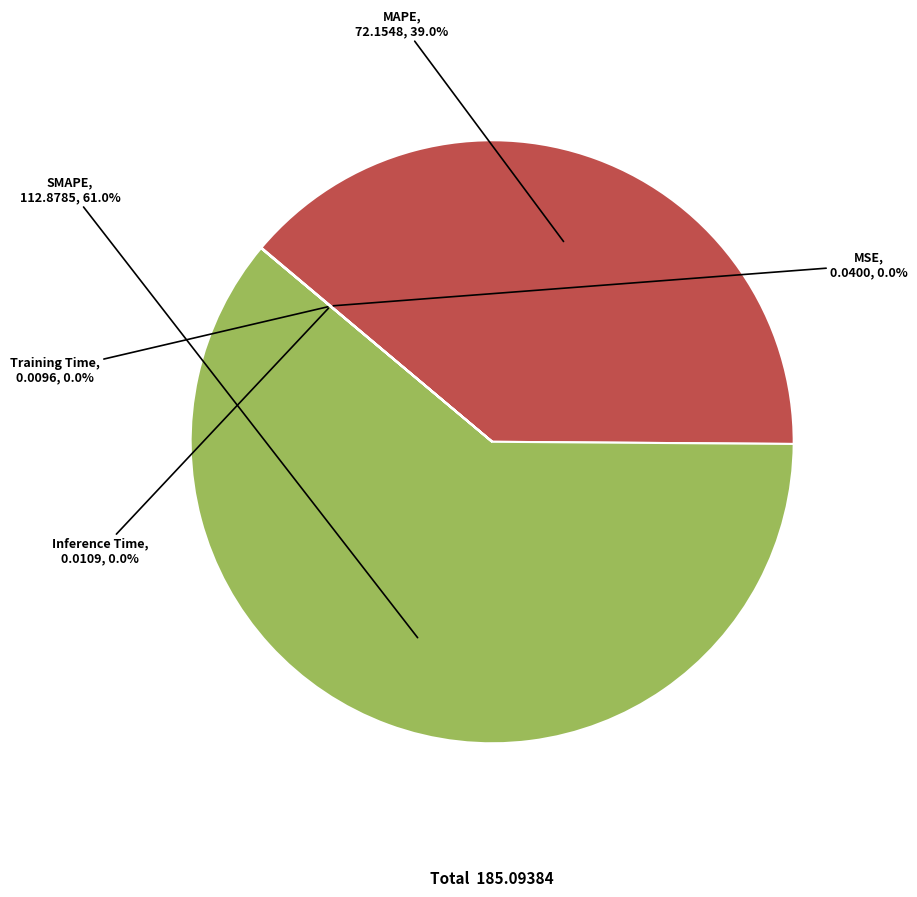

How much of the chart is everything except MAPE?

61.0%